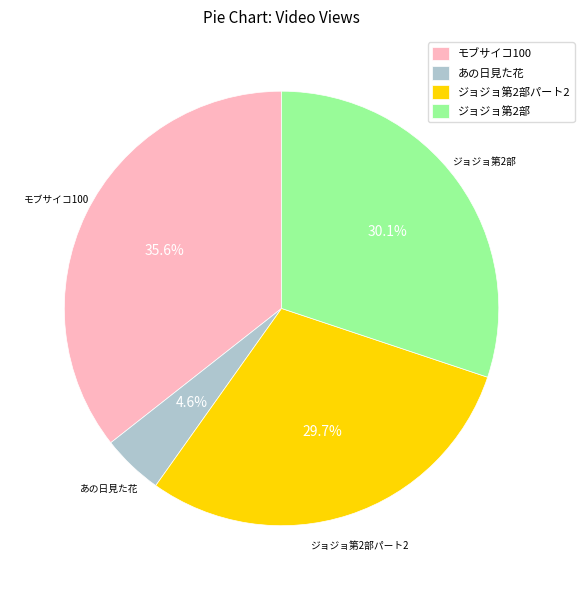

What percentage is NOT represented by ジョジョ第2部パート2?

70.3%